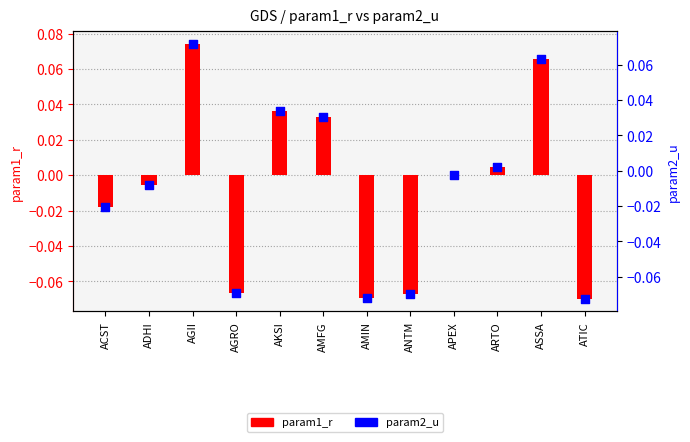

What are all the series names shown in the legend?

param1_r, param2_u